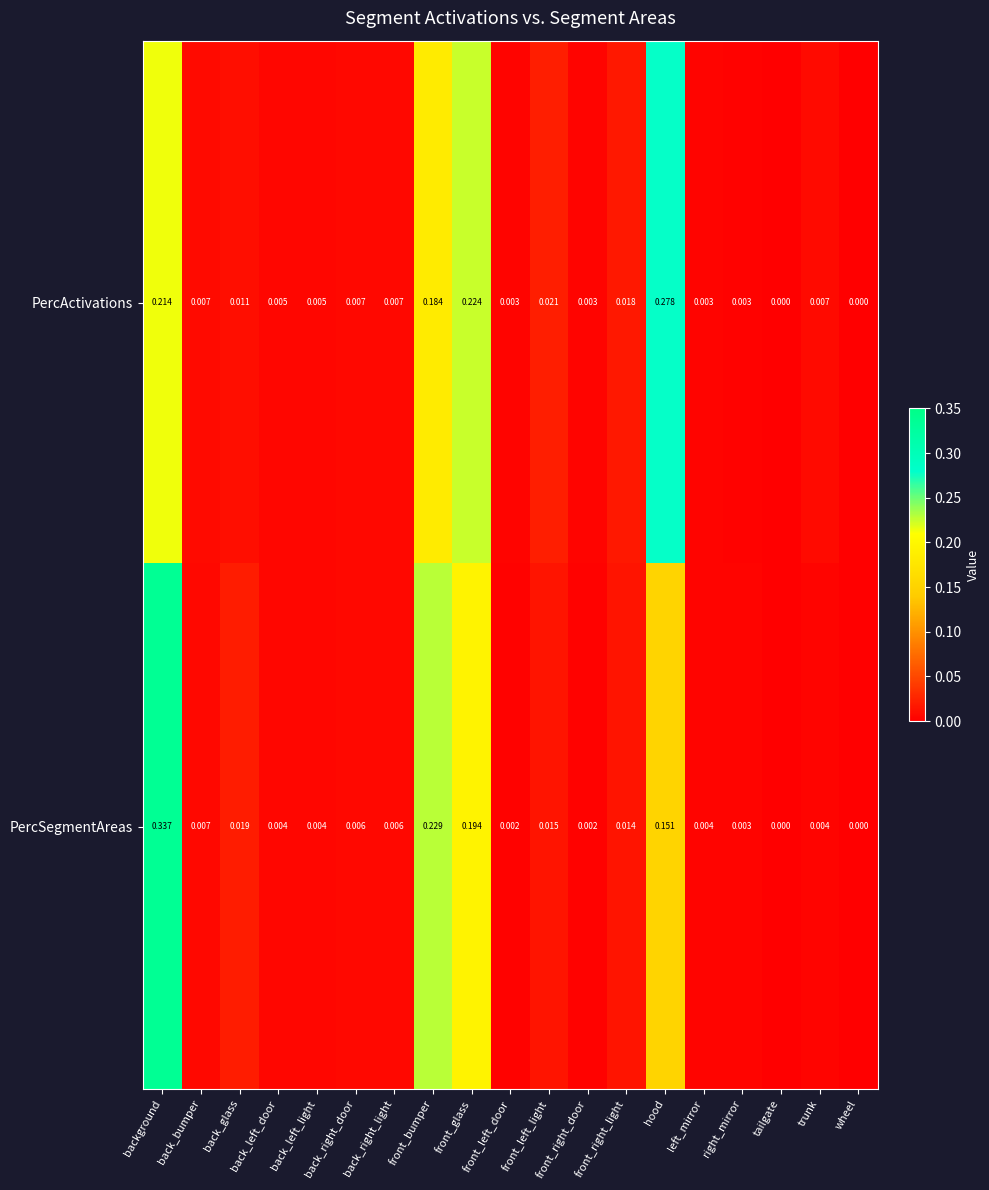

What is the spread (max minus min) of values at hood?

0.1